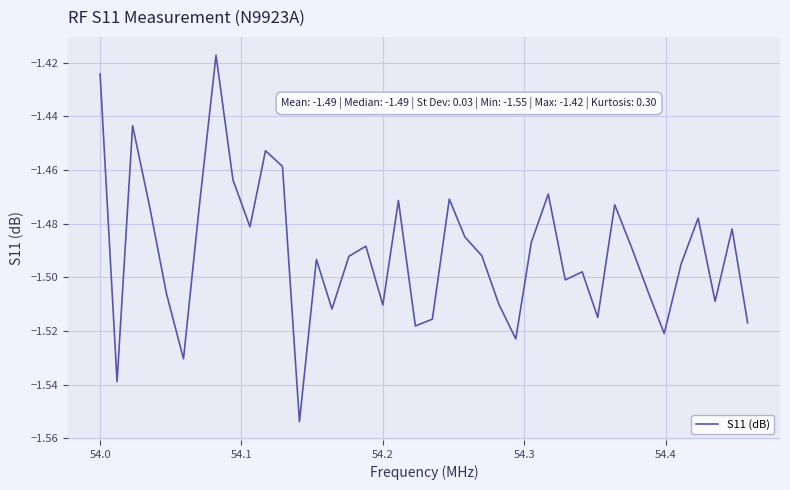

Does the chart display data point markers on the line(s)?

No